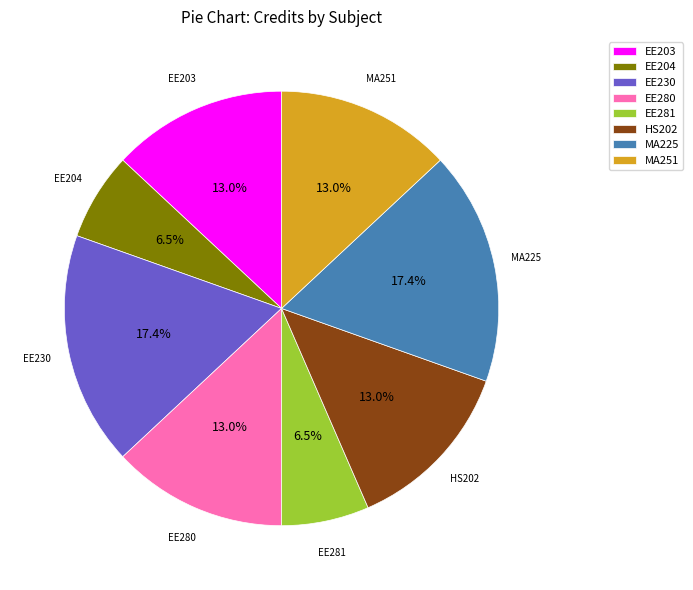

Does MA225 account for over 50% of the chart?

No